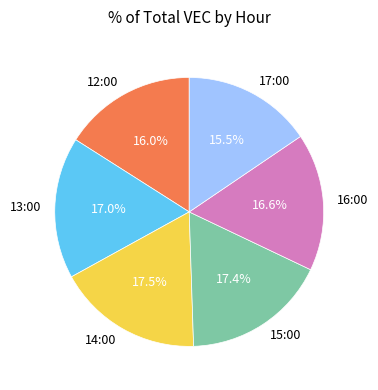

What is the total percentage of 16:00 and 15:00?

34.0%